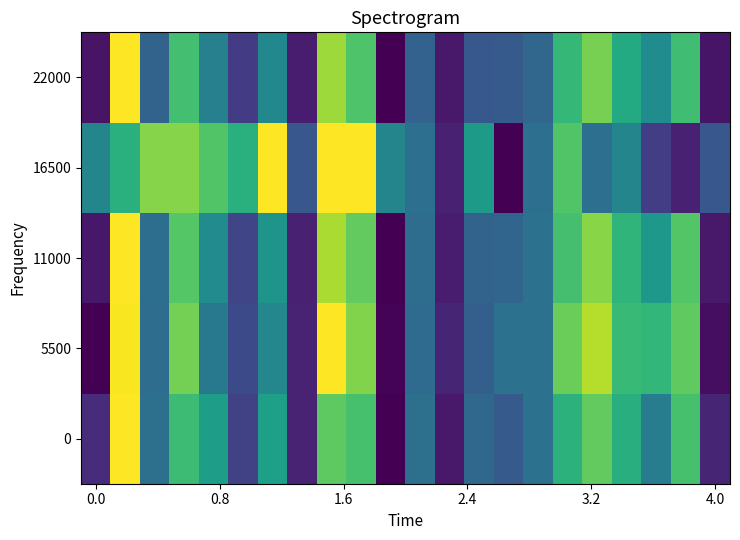

Reading right to left, list all the values displayed in this chart.

0: 0.1	0.7	0.4	0.6	0.8	0.6	0.4	0.3	0.3	0.1	0.4	0.0	0.7	0.8	0.1	0.6	0.2	0.6	0.7	0.4	1.0	0.1
5500: 0.0	0.8	0.7	0.7	0.9	0.8	0.4	0.4	0.3	0.1	0.3	0.0	0.8	1.0	0.1	0.5	0.2	0.4	0.8	0.4	1.0	0.0
11000: 0.1	0.7	0.5	0.7	0.8	0.7	0.4	0.3	0.3	0.1	0.4	0.0	0.8	0.9	0.1	0.5	0.2	0.5	0.7	0.4	1.0	0.1
16500: 0.3	0.1	0.2	0.5	0.4	0.7	0.4	0.0	0.5	0.1	0.4	0.5	1.0	1.0	0.3	1.0	0.6	0.7	0.8	0.8	0.6	0.5
22000: 0.1	0.7	0.5	0.6	0.8	0.7	0.3	0.3	0.3	0.1	0.3	0.0	0.7	0.9	0.1	0.5	0.2	0.4	0.7	0.3	1.0	0.1